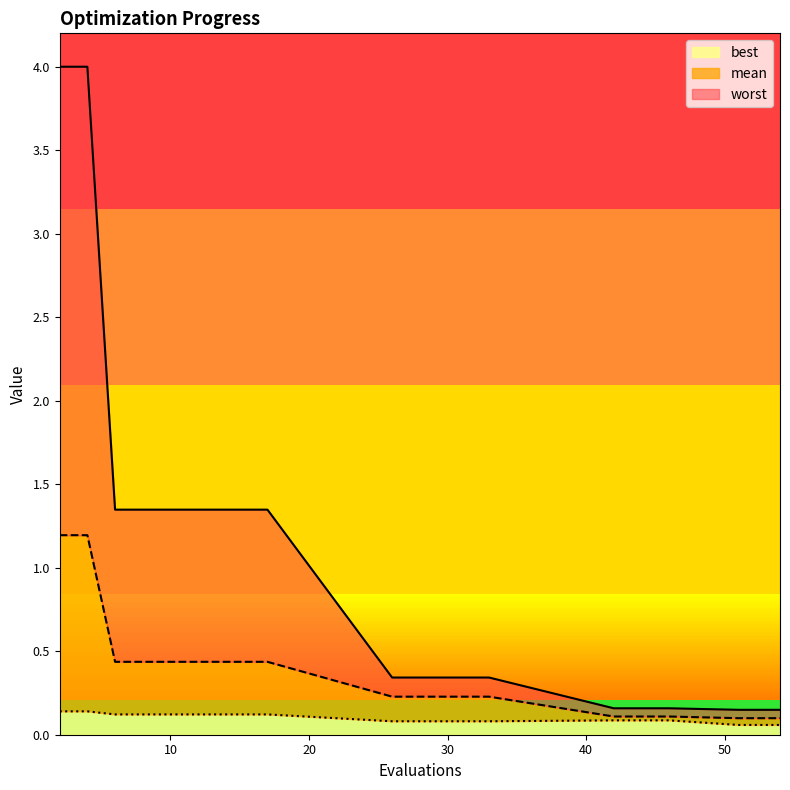

What is the sum of the mean values at 10 and 30?

0.7